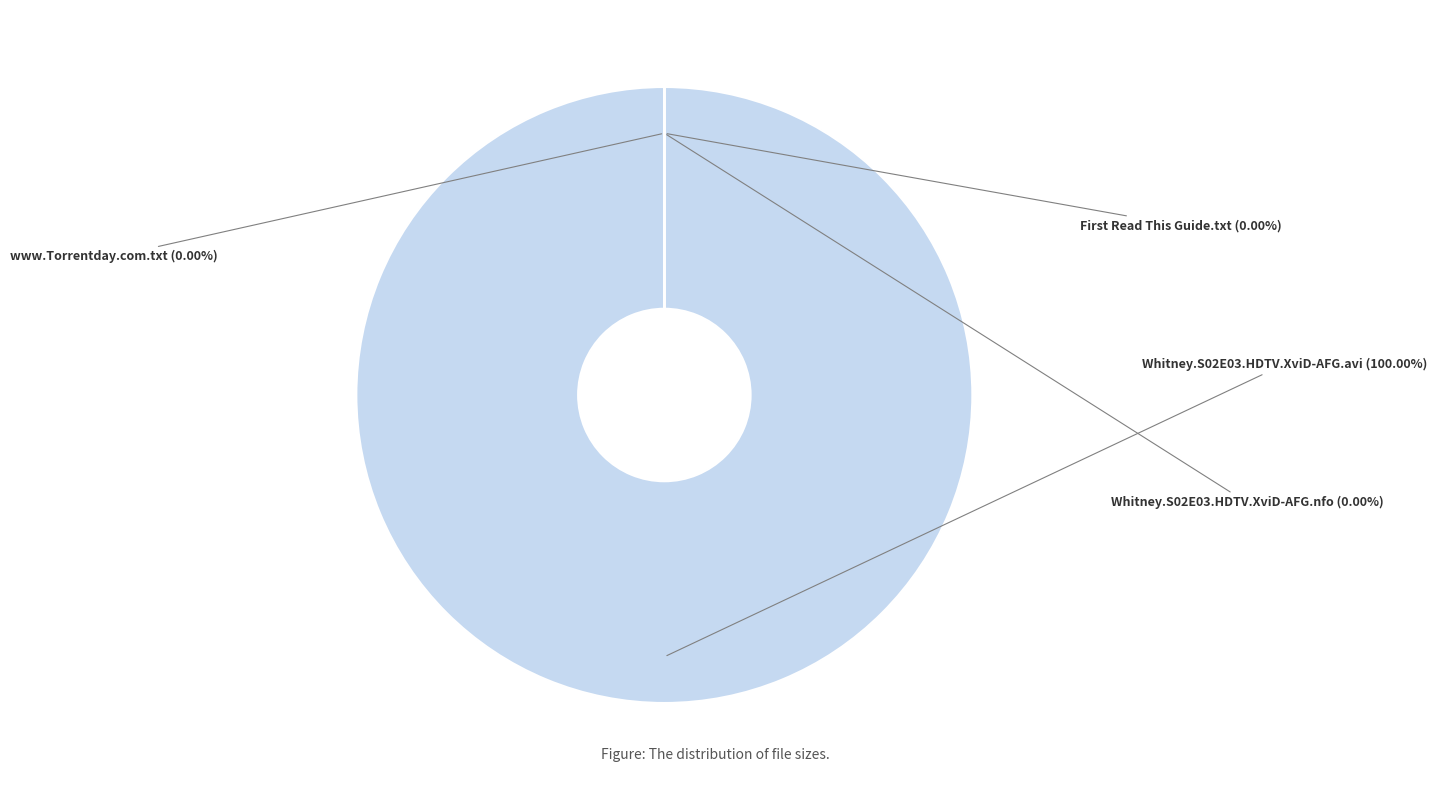

The Whitney.S02E03.HDTV.XviD-AFG.nfo slice represents 0% of the pie. True or false?

True